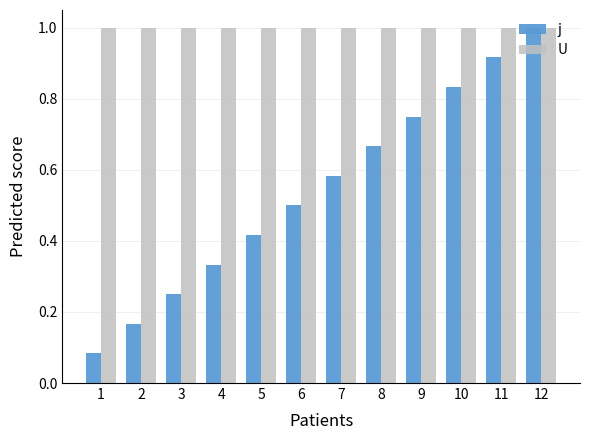

Rank the series at 4 from lowest to highest value.

j, U